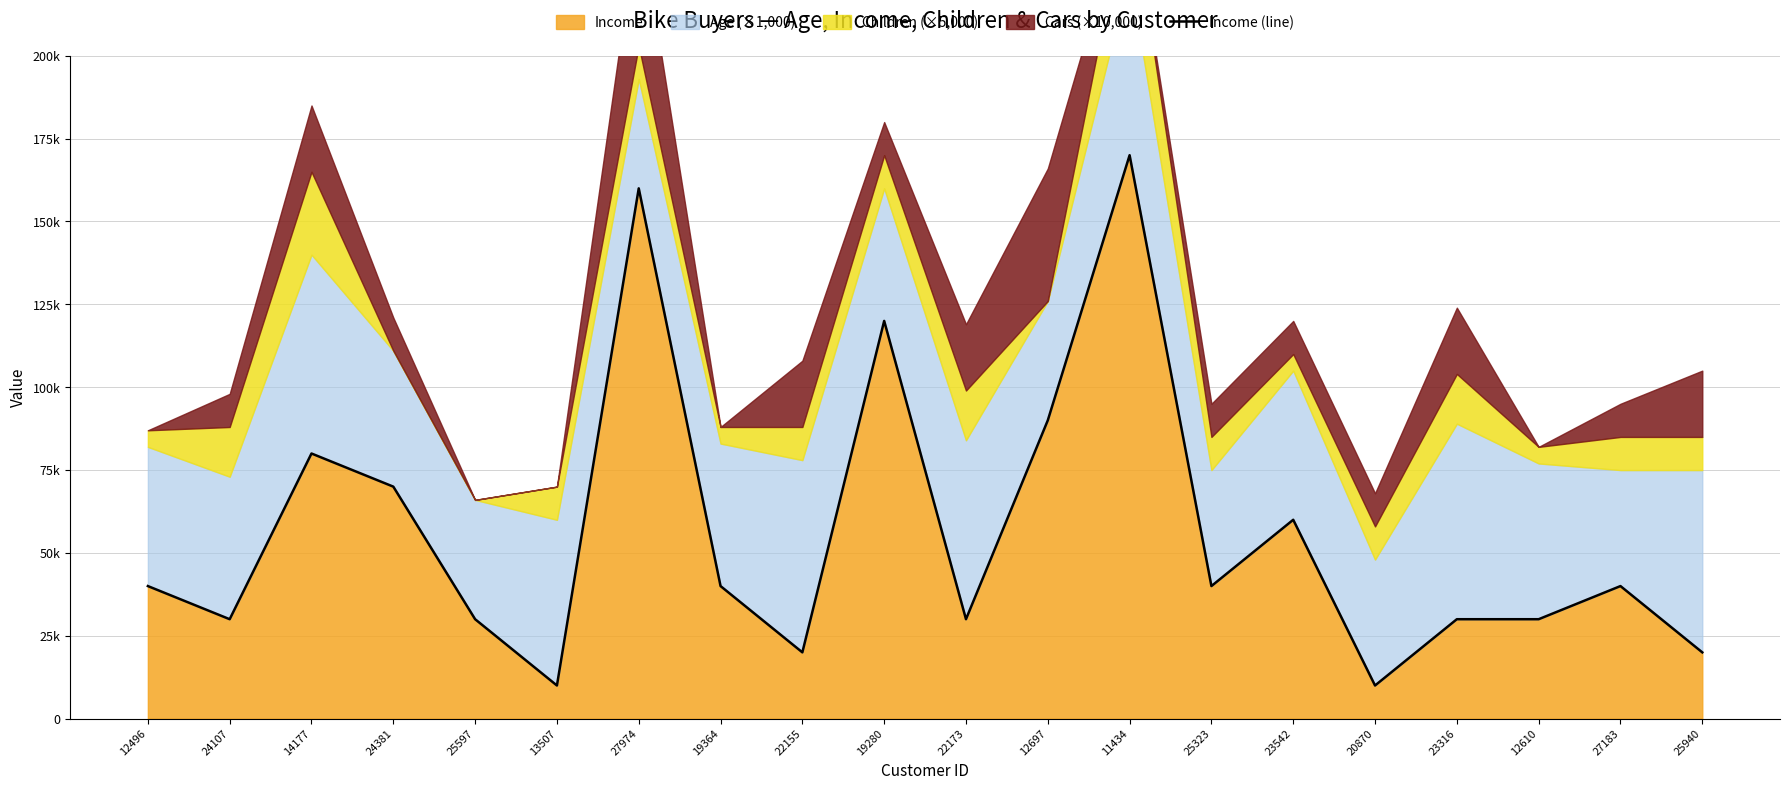

True or false: the data has more than 0 interior local peaks.

True